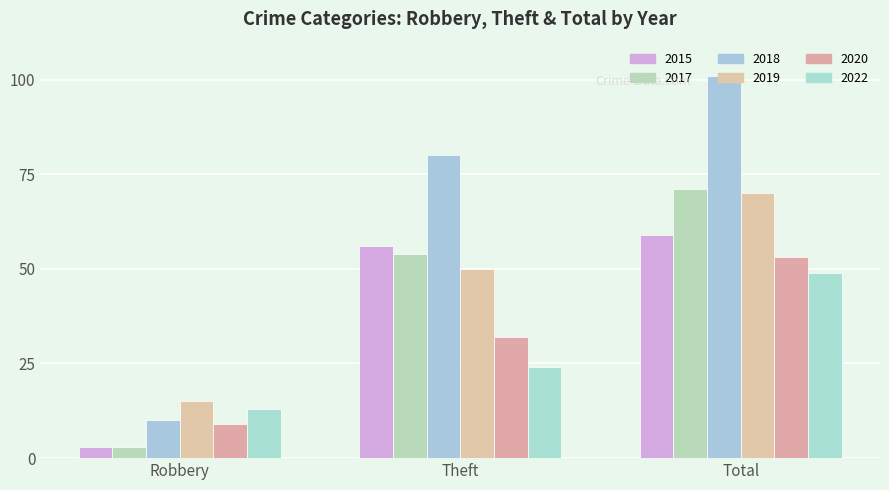

Count the number of categories in the chart.

3